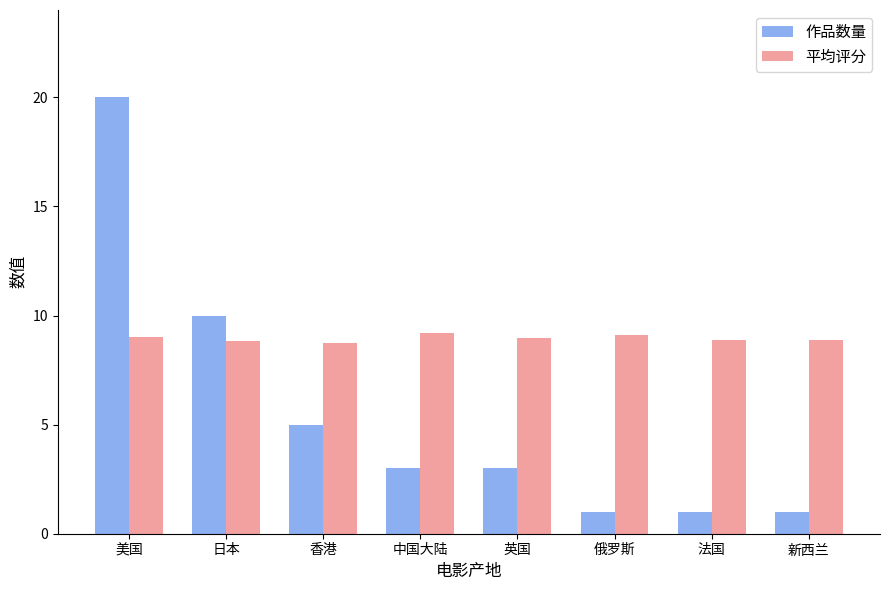

At which label does 作品数量 first exceed 3?

美国